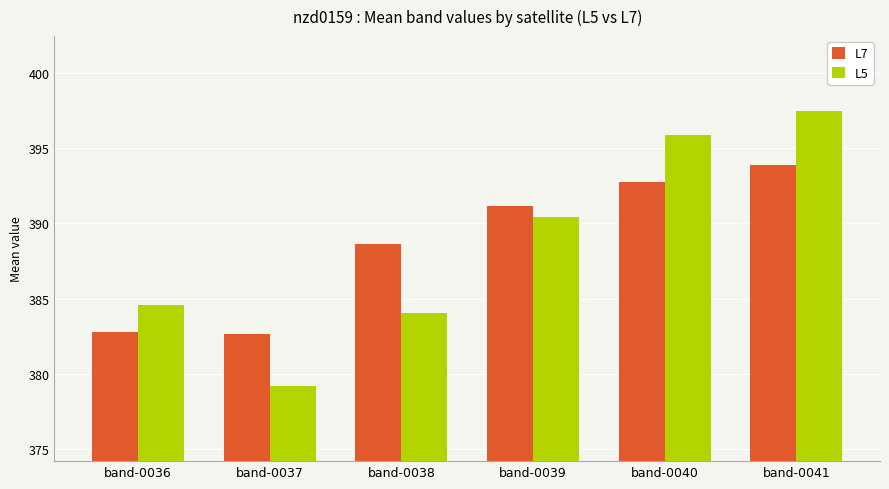

True or false: L7 has a value of 391.2 at band-0039.

True